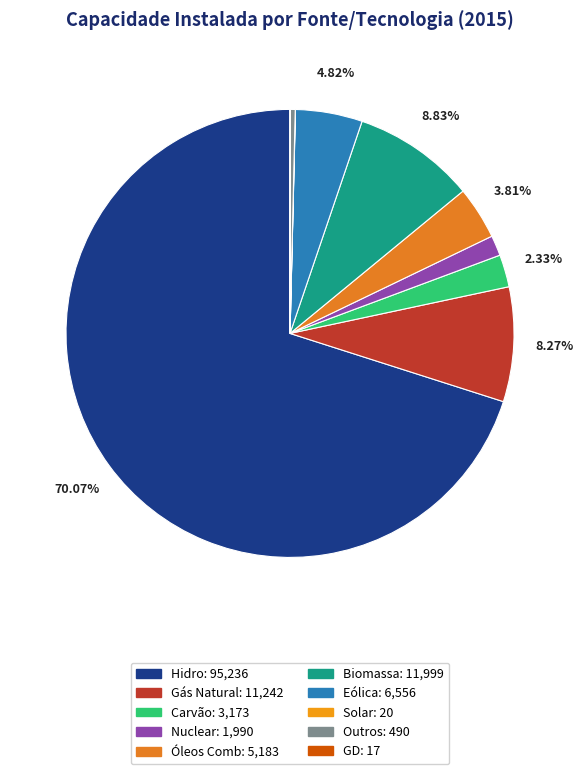

What percentage is the Gás Natural slice, to the nearest percent?

8%